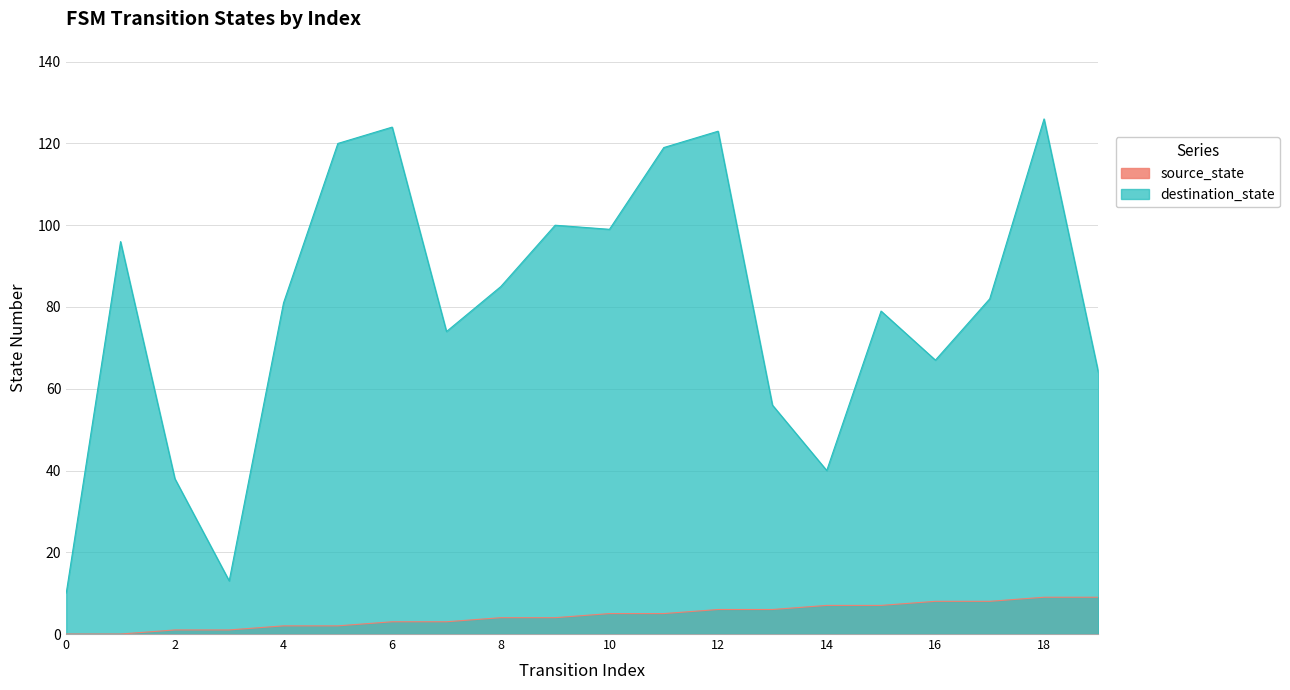

Which has a higher value, 3 or 11?

11